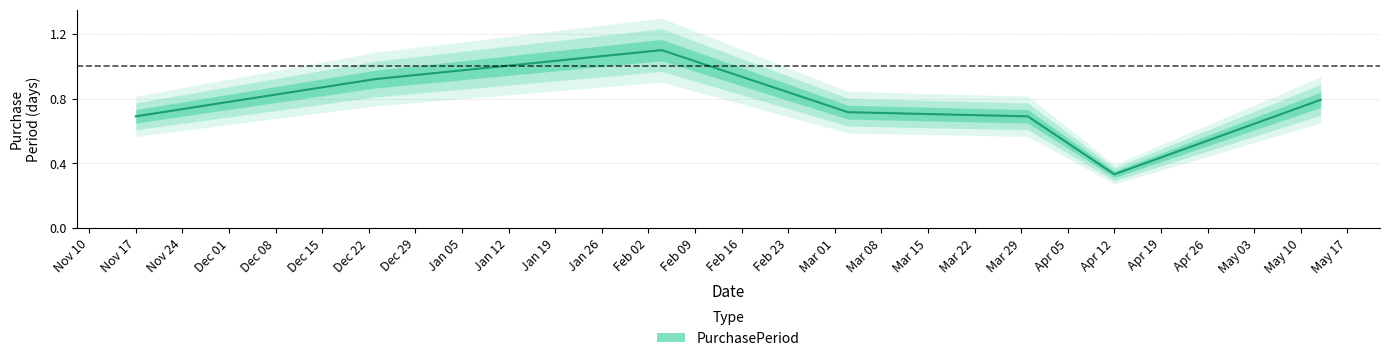

Rank the categories by value from lowest to highest.

2016-04-12, 2015-11-17, 2016-03-30, 2016-03-03, 2016-05-13, 2015-12-23, 2016-02-04